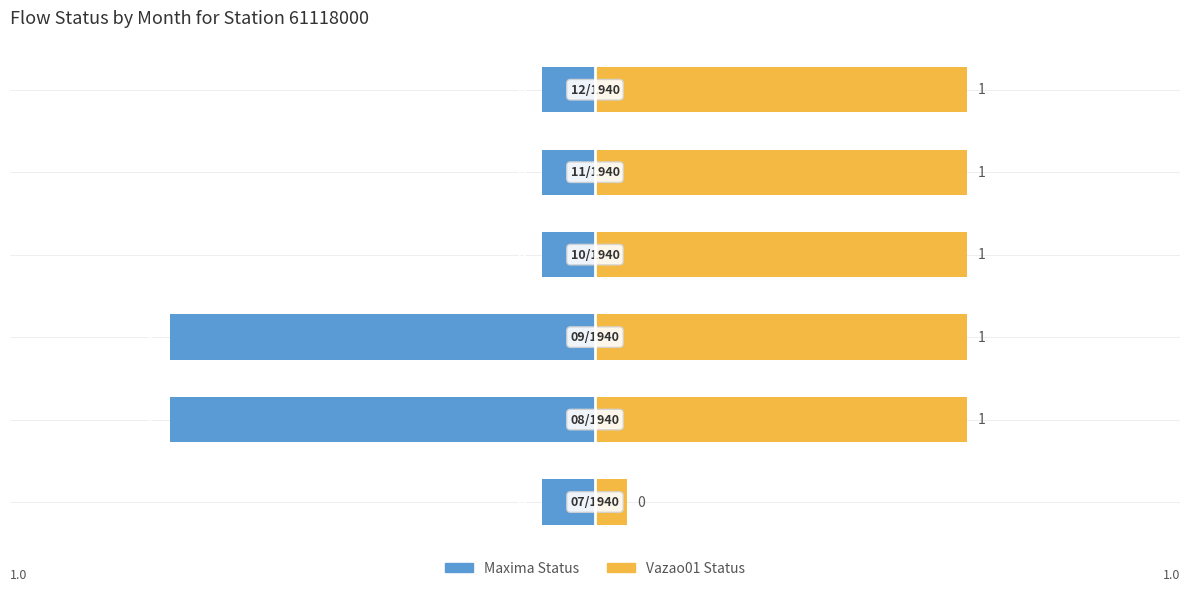

Rank the series by their maximum value, from lowest to highest.

Maxima Status, Vazao01 Status